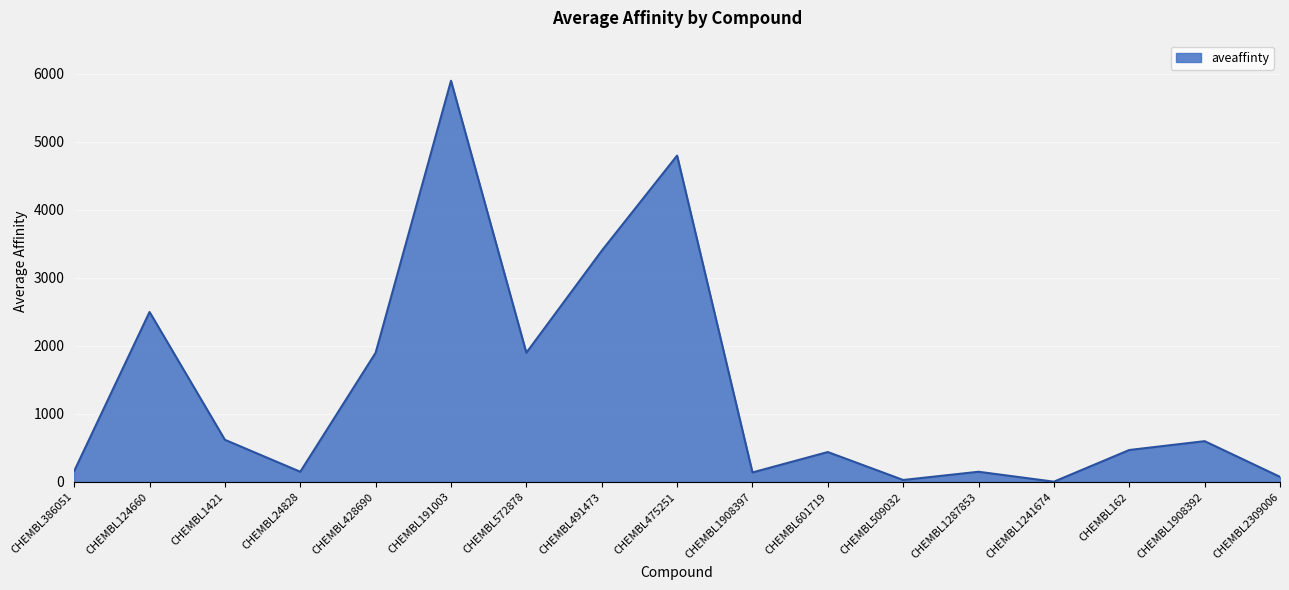

The chart shows a value of 160 at CHEMBL386051. True or false?

True